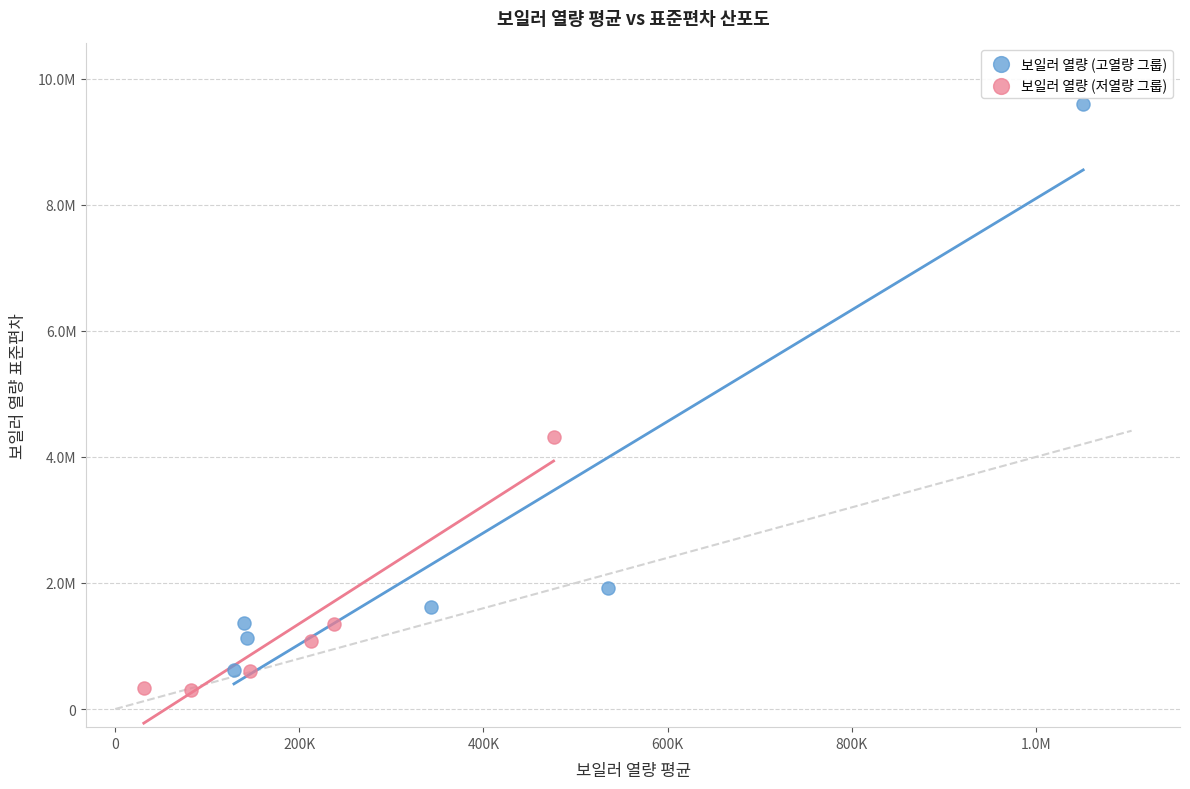

Which series reaches the minimum Y coordinate?

보일러 열량 (저열량 그룹)